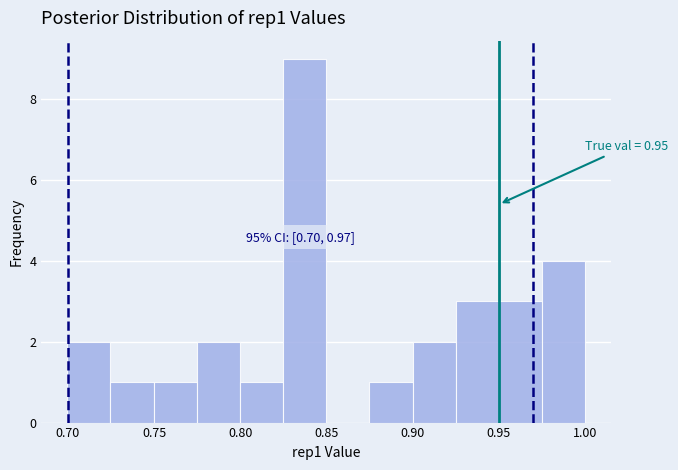

Over which range of the x-axis is the bar tallest?

0.825 to 0.850